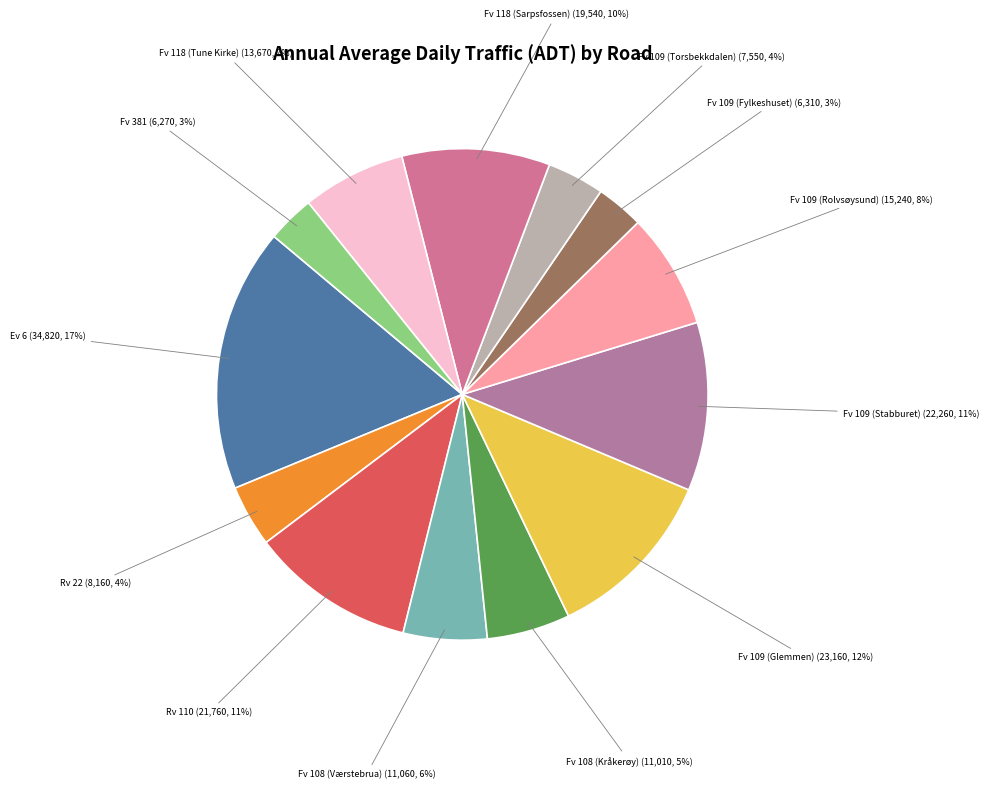

The Fv 109 (Stabburet) slice represents 11% of the pie. True or false?

True